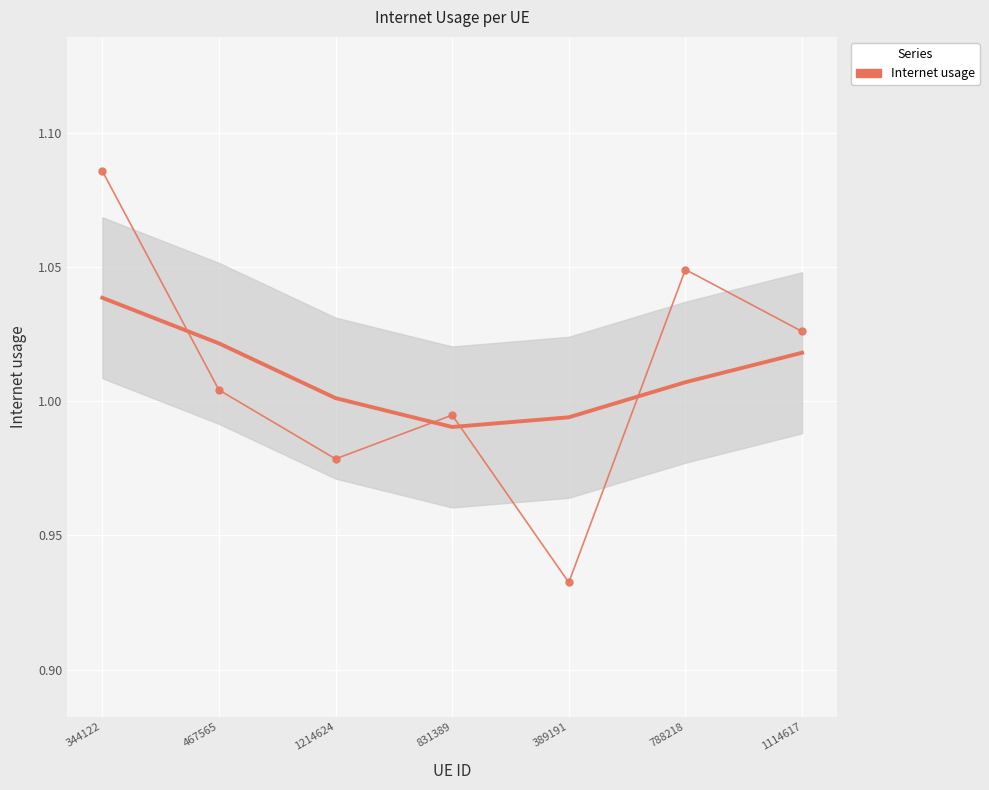

True or false: the data shows 1.1 at 344122.

True